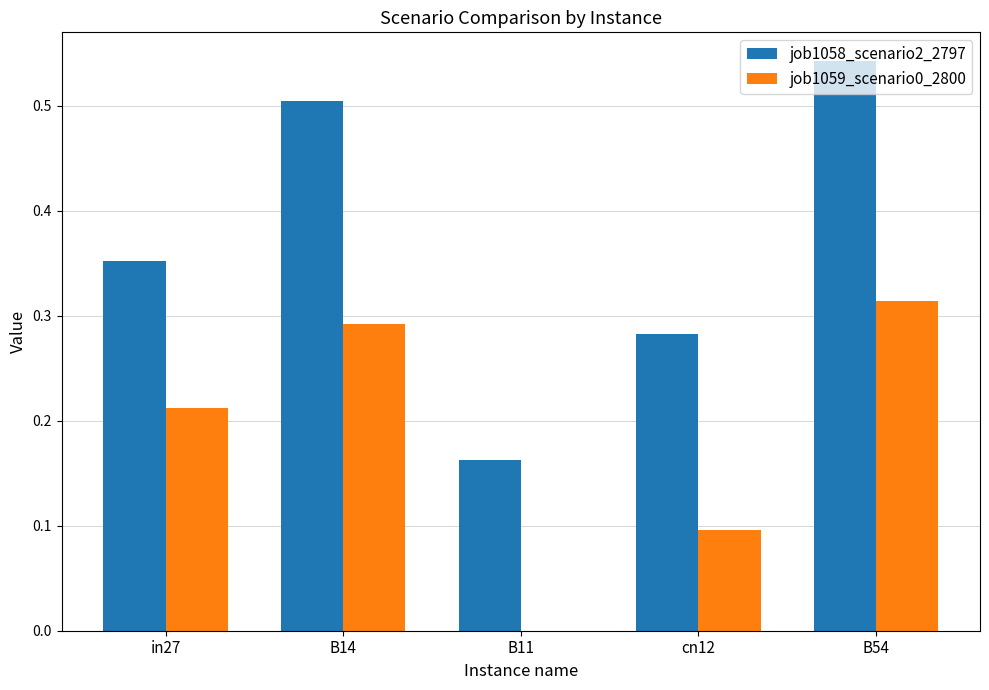

Between in27 and cn12, which series saw the biggest shift?

job1059_scenario0_2800